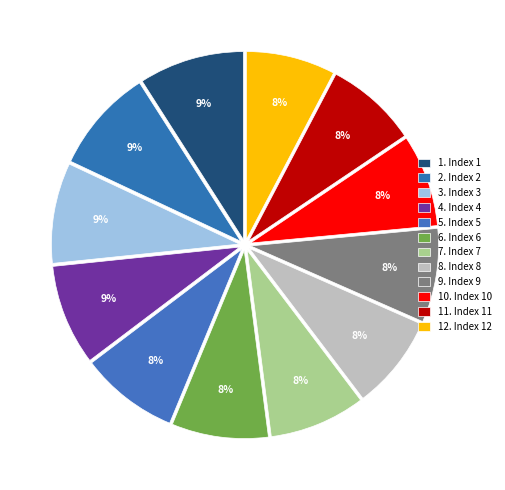

How many slices are in this pie chart?

12